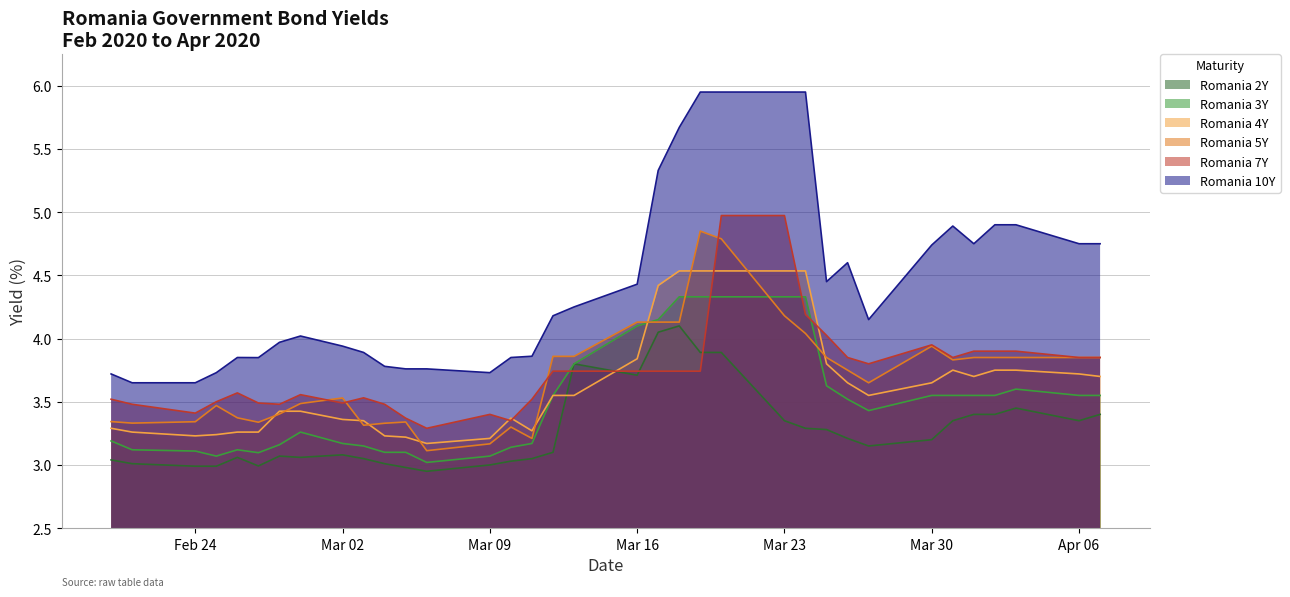

At how many categories does at least one series exceed 5?

6